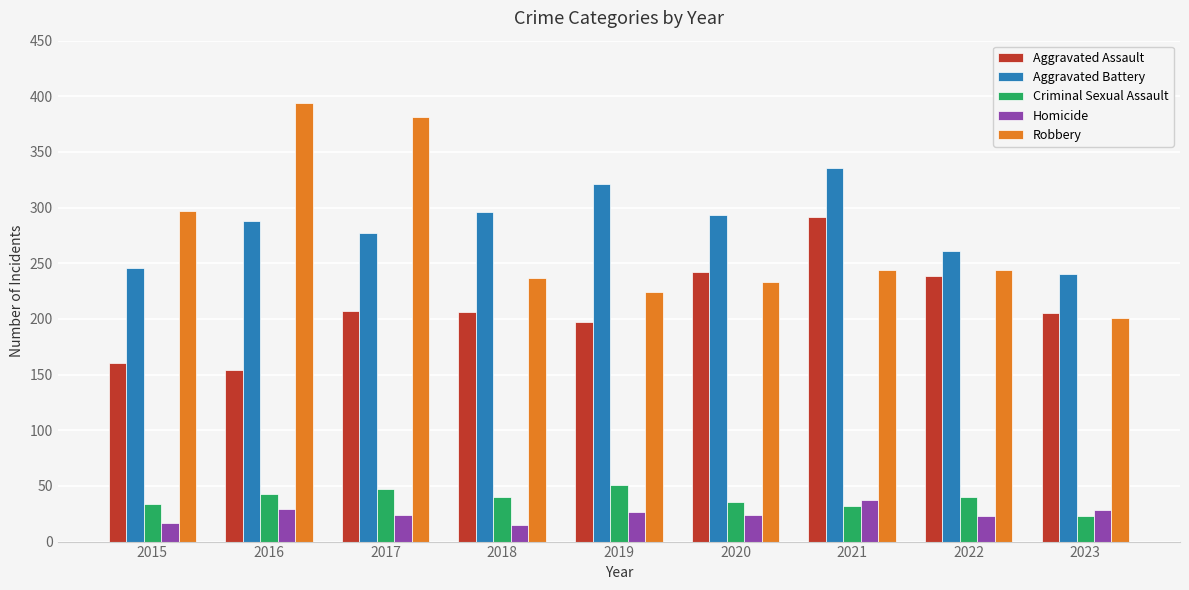

What is the value of the Homicide bar at the 4th from the left?

15